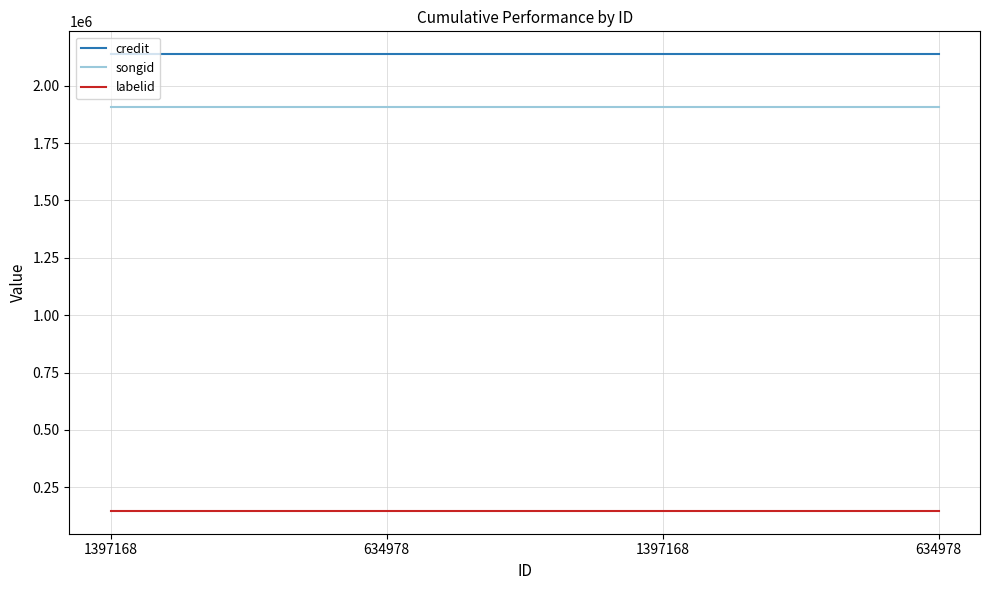

Which label corresponds to the smallest value in the chart?

1397168